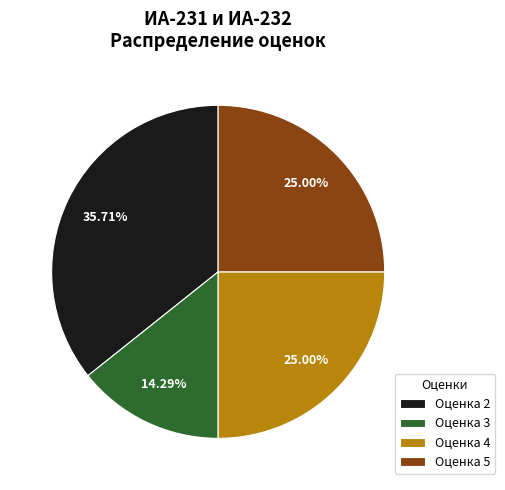

Is Оценка 5 the majority of the pie?

No